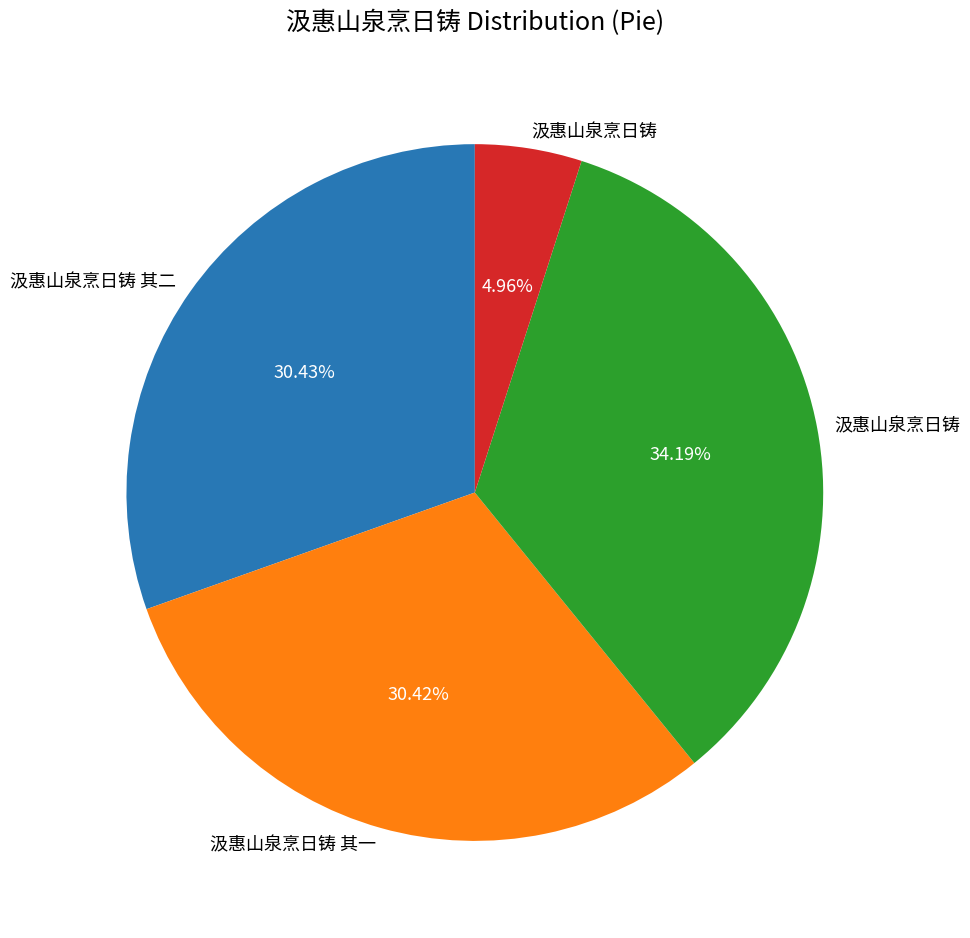

Is there a majority slice in this chart?

No